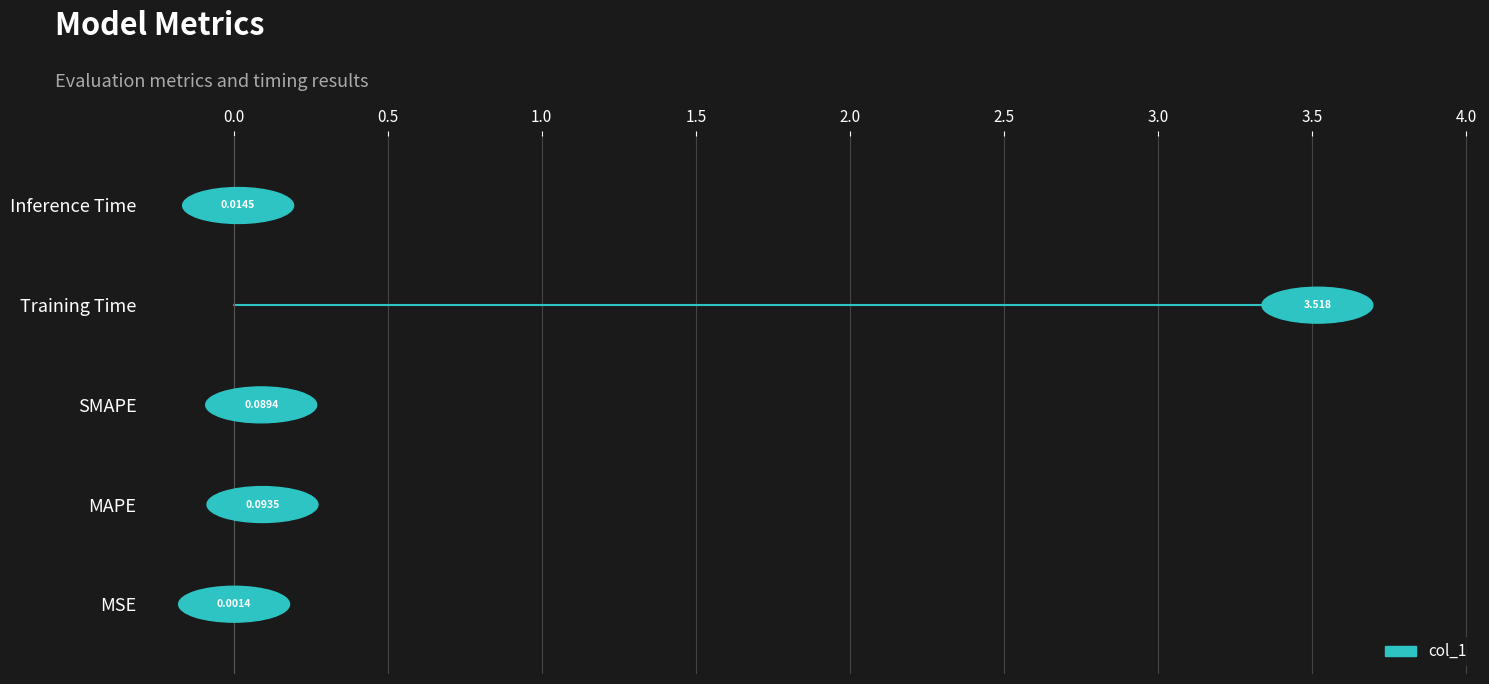

True or false: the data shows 0.0 at Inference Time.

True